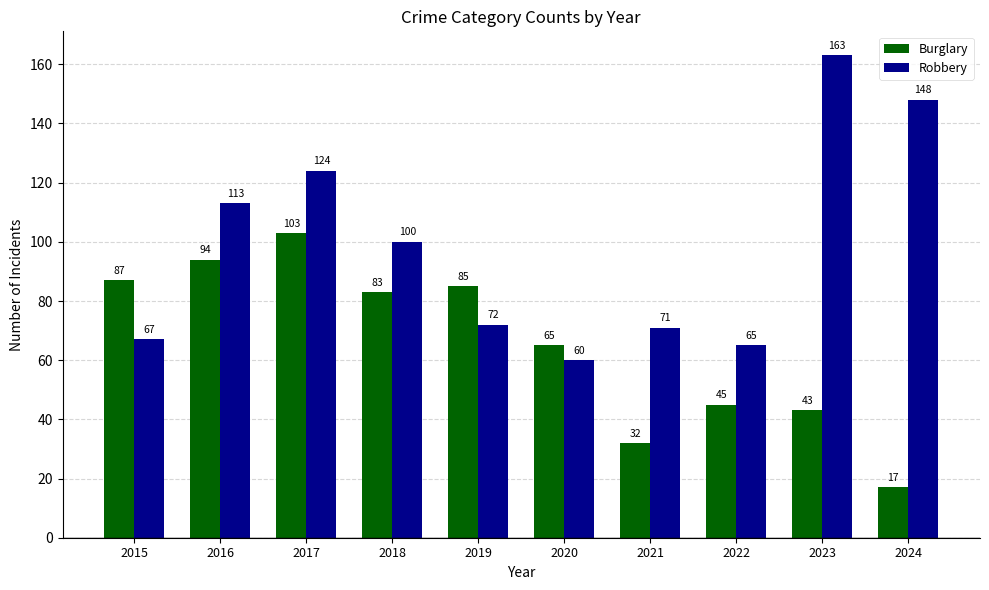

Which series has the largest total across all categories?

Robbery